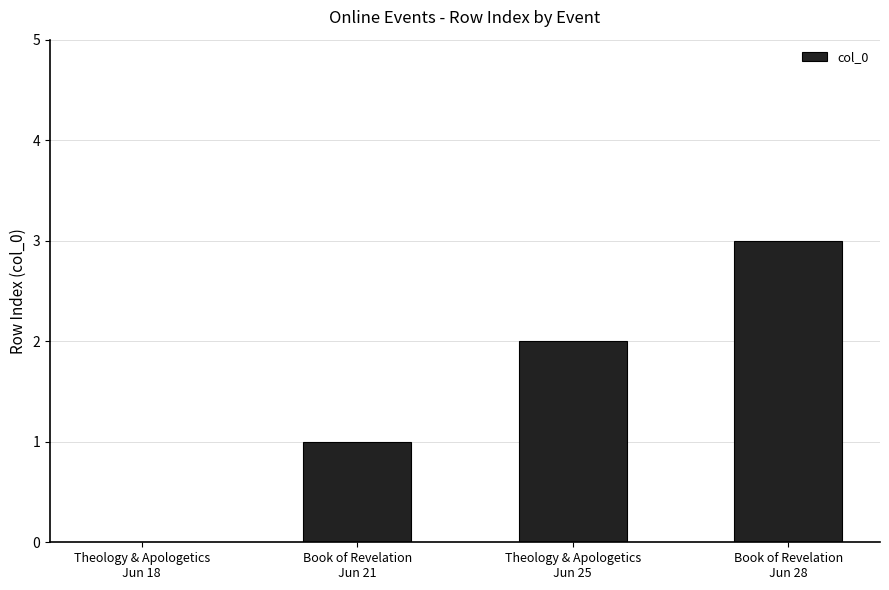

What is the sum of all values?

6